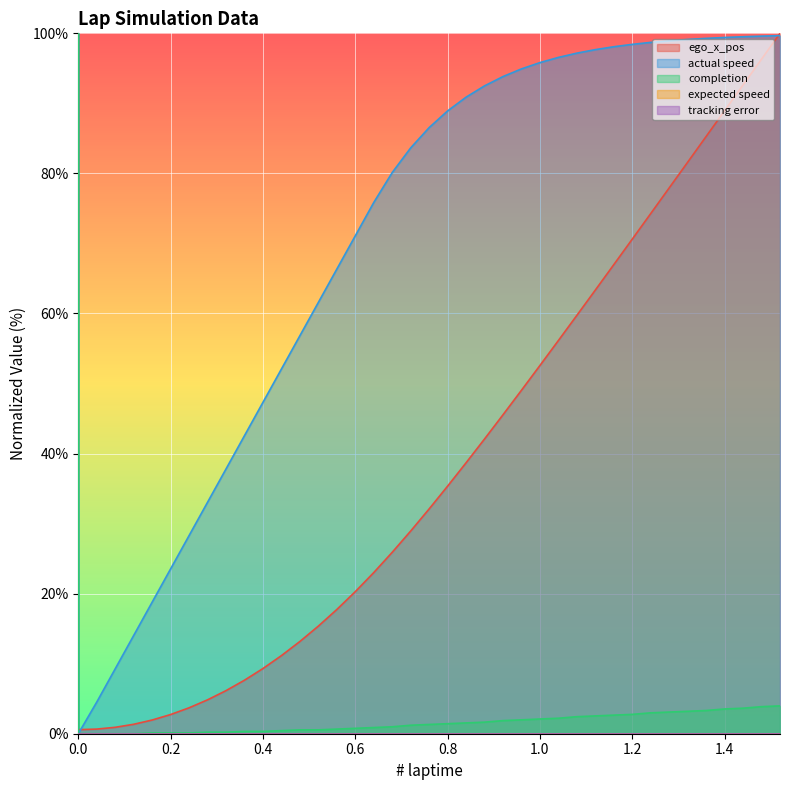

True or false: ego_x_pos has more than 0 interior local peaks.

False